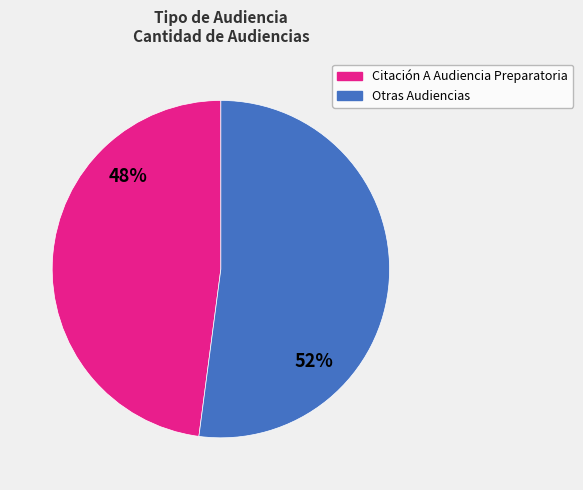

Count the number of slices in the pie.

2